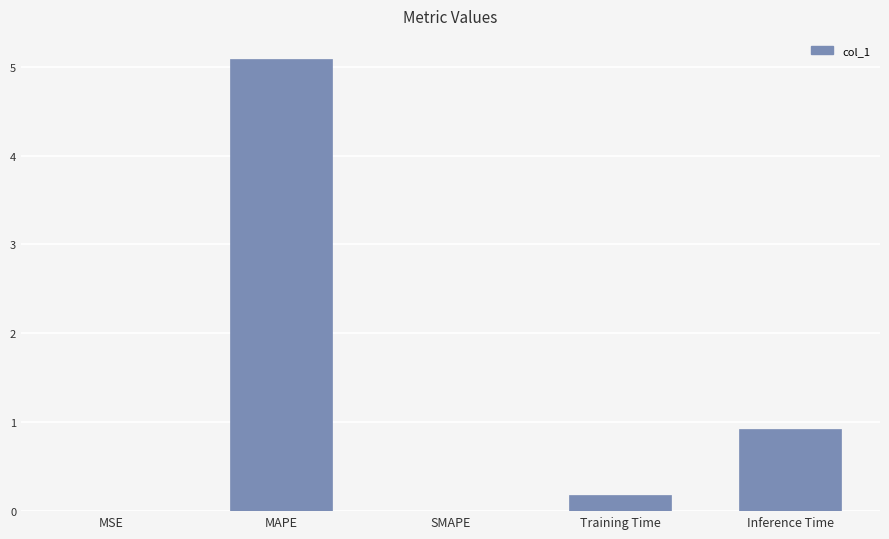

Which has a higher value, SMAPE or Training Time?

Training Time